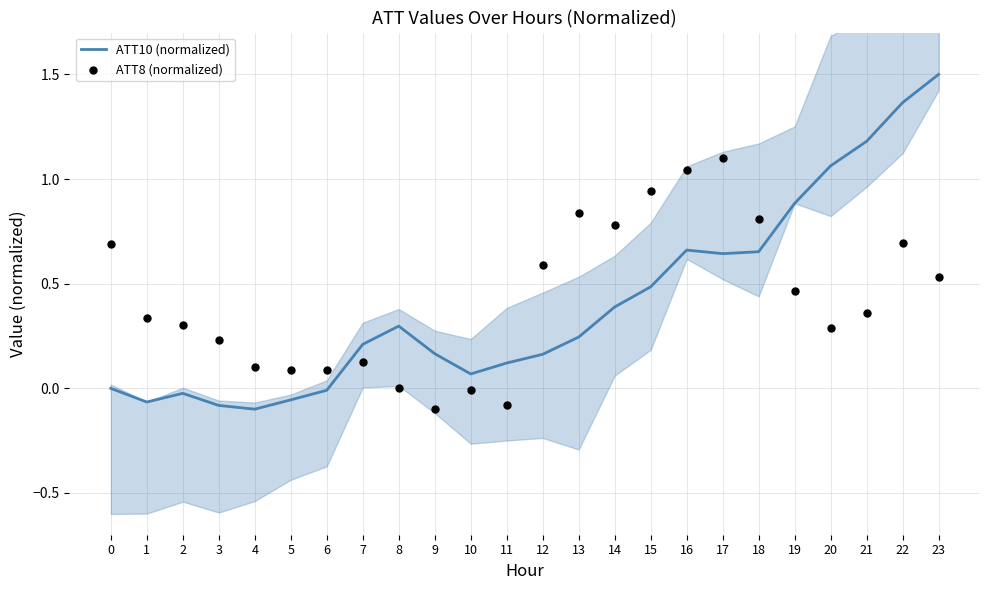

Which series has the largest Y range (max minus min)?

ATT10 (normalized)